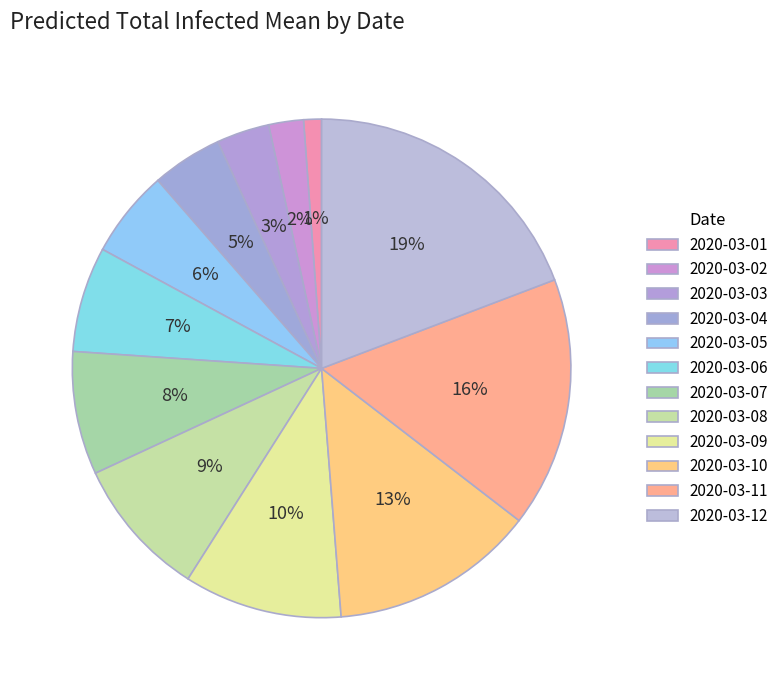

How much of the chart is everything except 2020-03-08?

90.9%